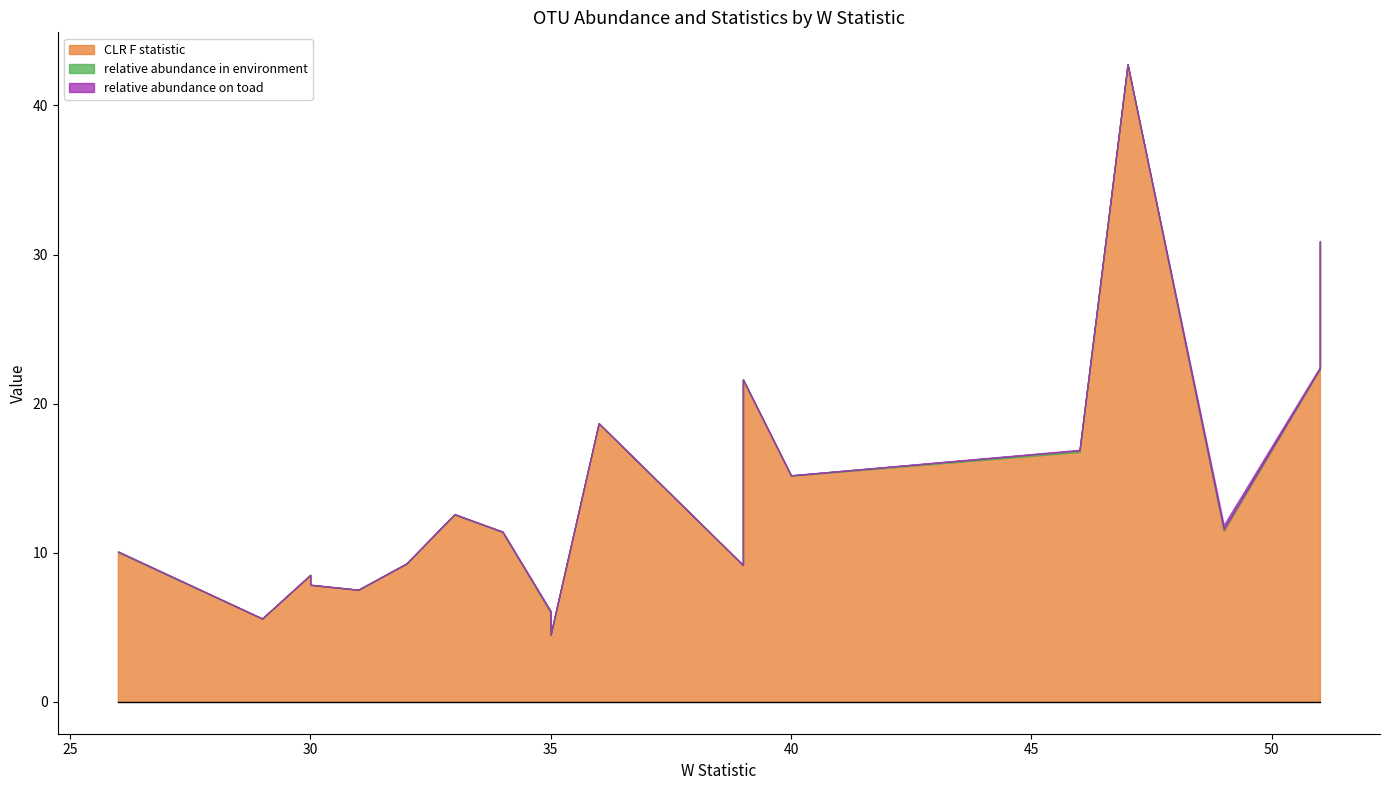

How many lines are shown in the chart?

3